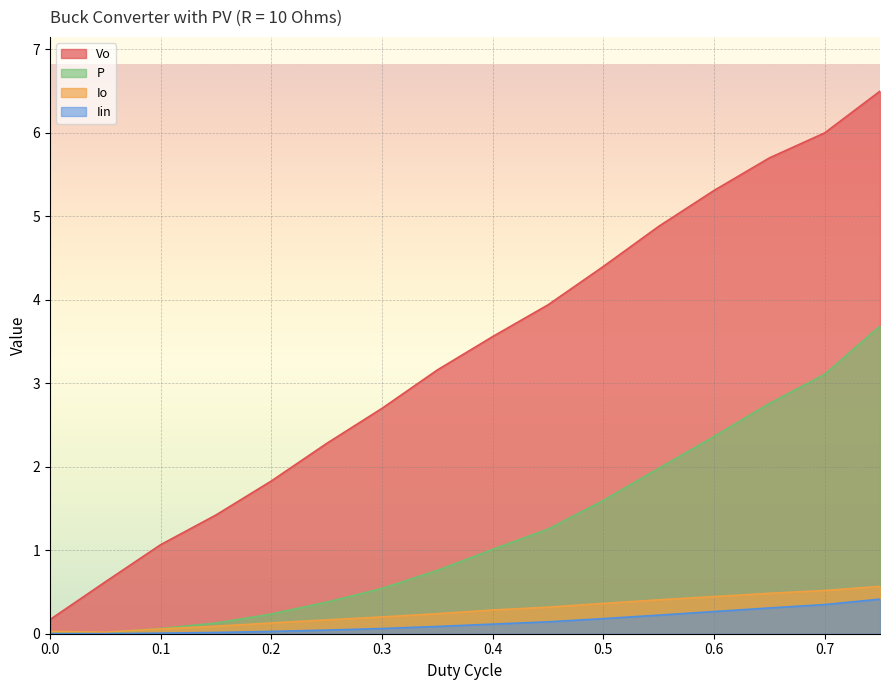

Is it true that P equals 0.2 at 0.2?

True